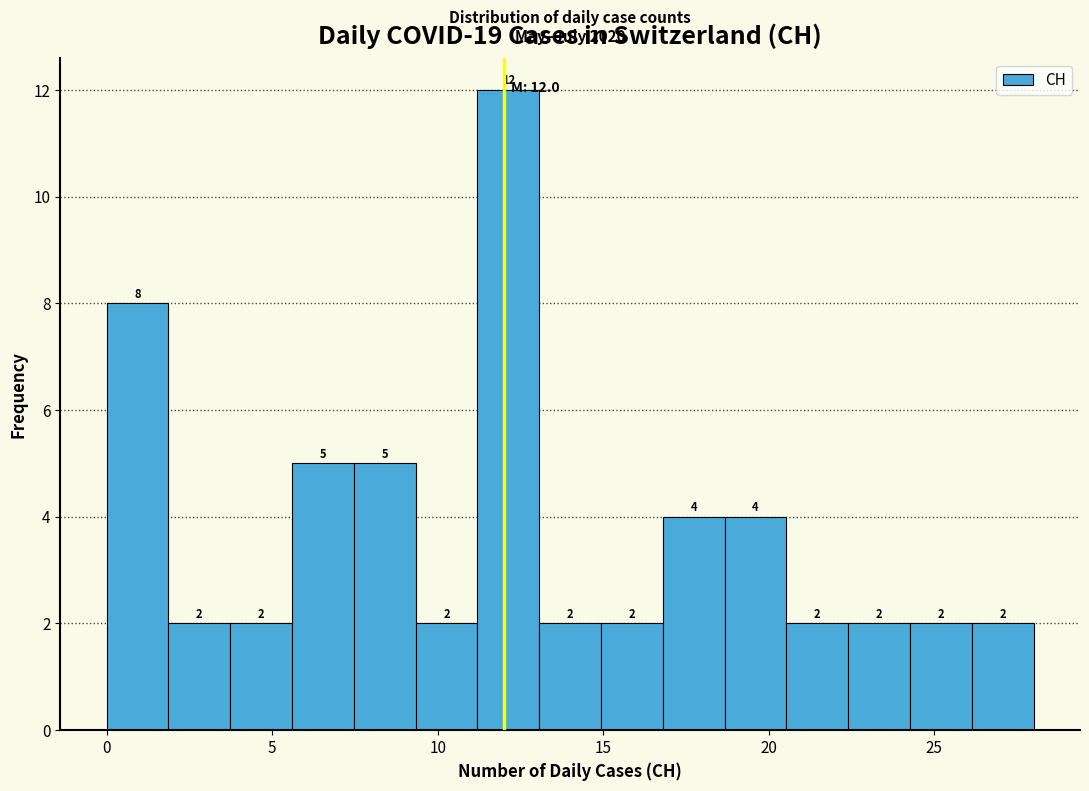

Read against the x-axis, roughly where is the centre of the tallest bar?

12.0